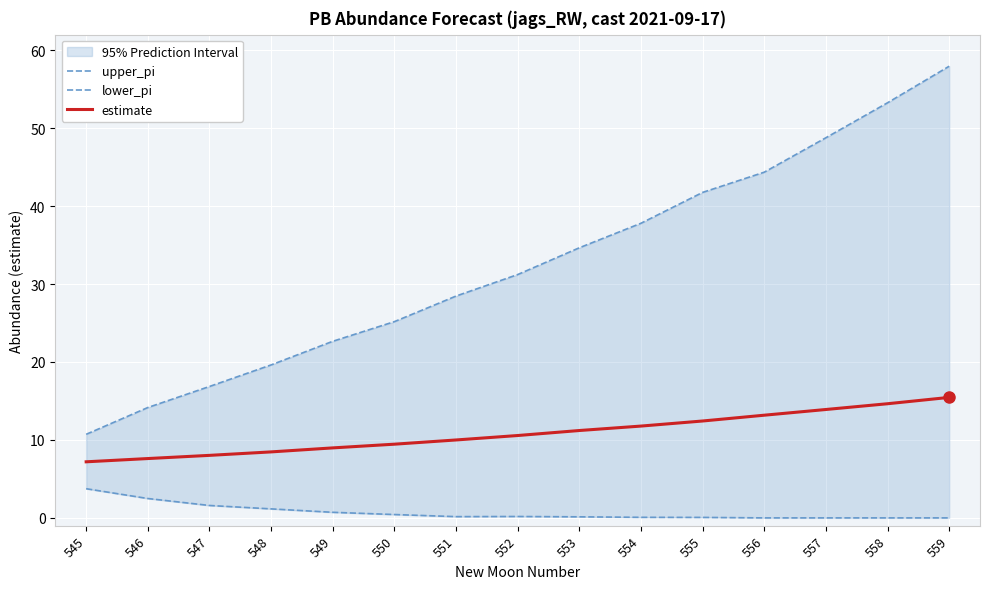

What is the value of the estimate point at the 12th from the left?

13.2